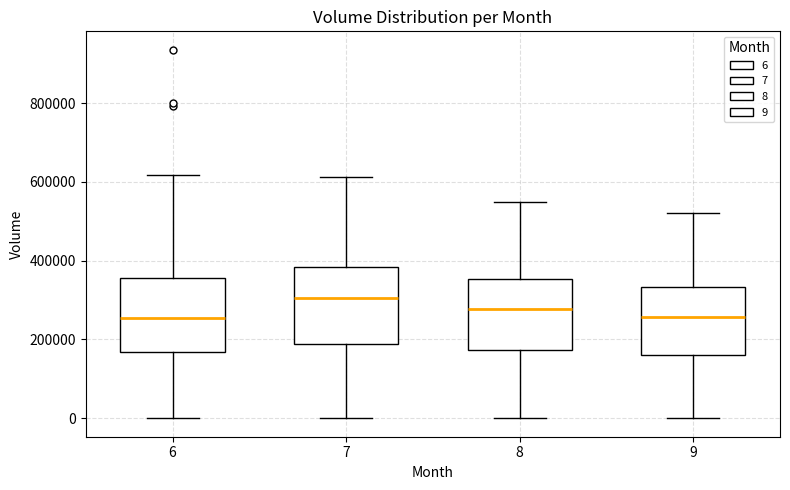

Where is the lower edge of the box at x = 7 on the y-axis? The values are not printed on the chart, so give them approximately, as read against the axis.

180000